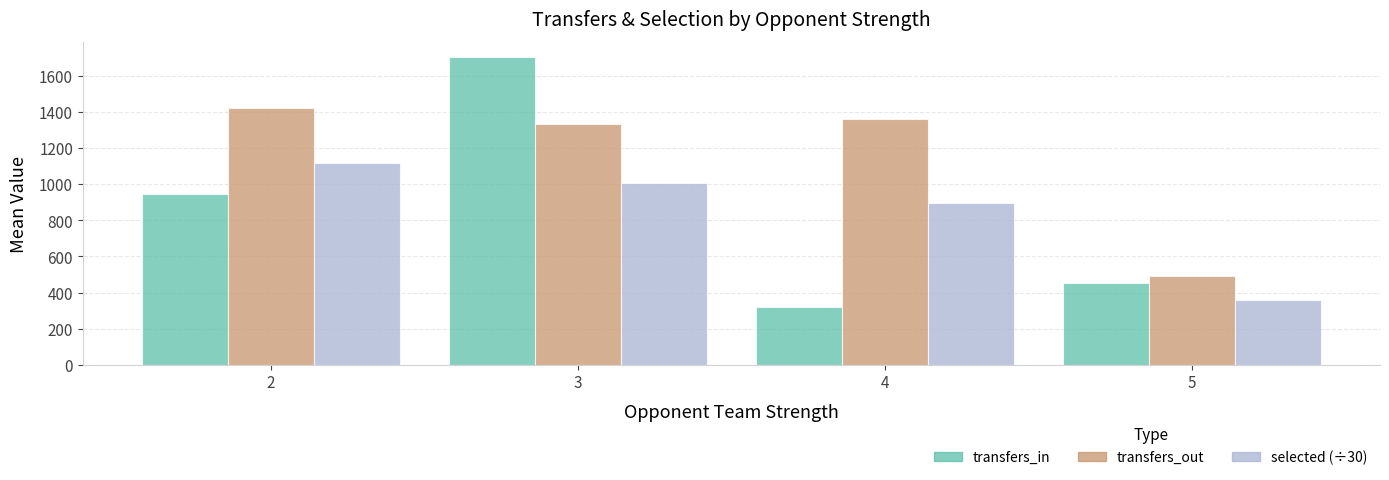

The value of transfers_in at 3 is 1701. True or false?

True